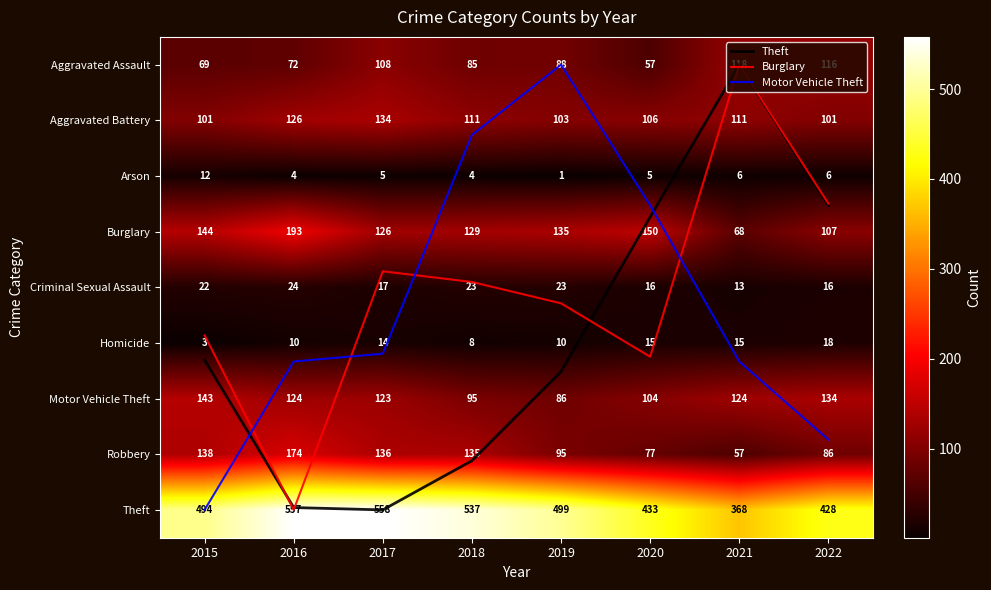

What is the total value across all series at 2021?

885.3